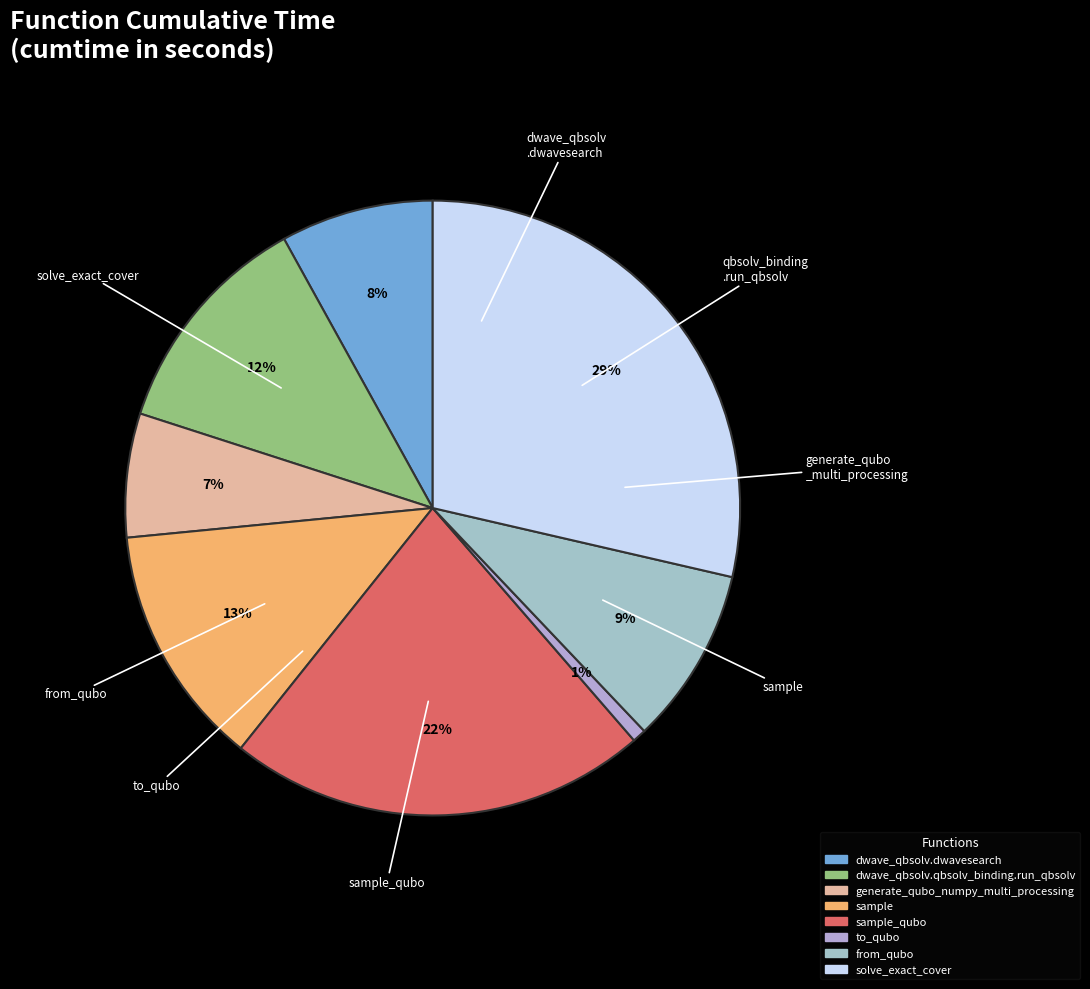

Rank the categories by value from lowest to highest.

to_qubo, generate_qubo_numpy_multi_processing, dwave_qbsolv.dwavesearch, from_qubo, dwave_qbsolv.qbsolv_binding.run_qbsolv, sample, sample_qubo, solve_exact_cover